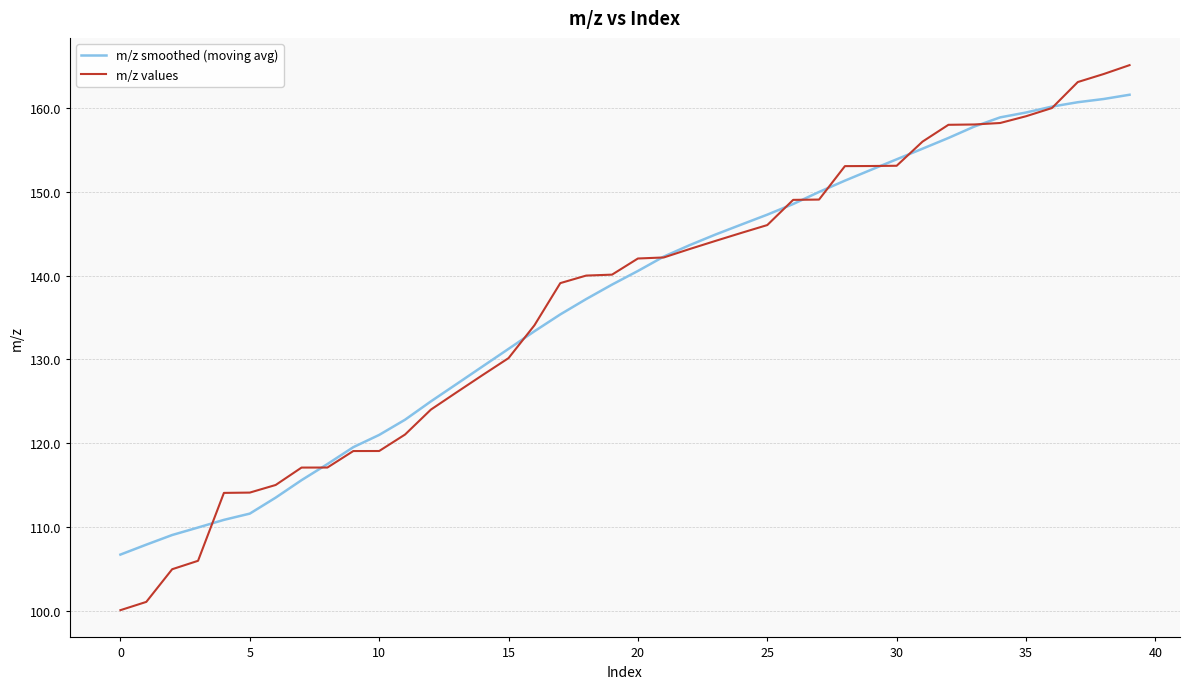

Rank the series by their maximum value, from highest to lowest.

m/z values, m/z smoothed (moving avg)